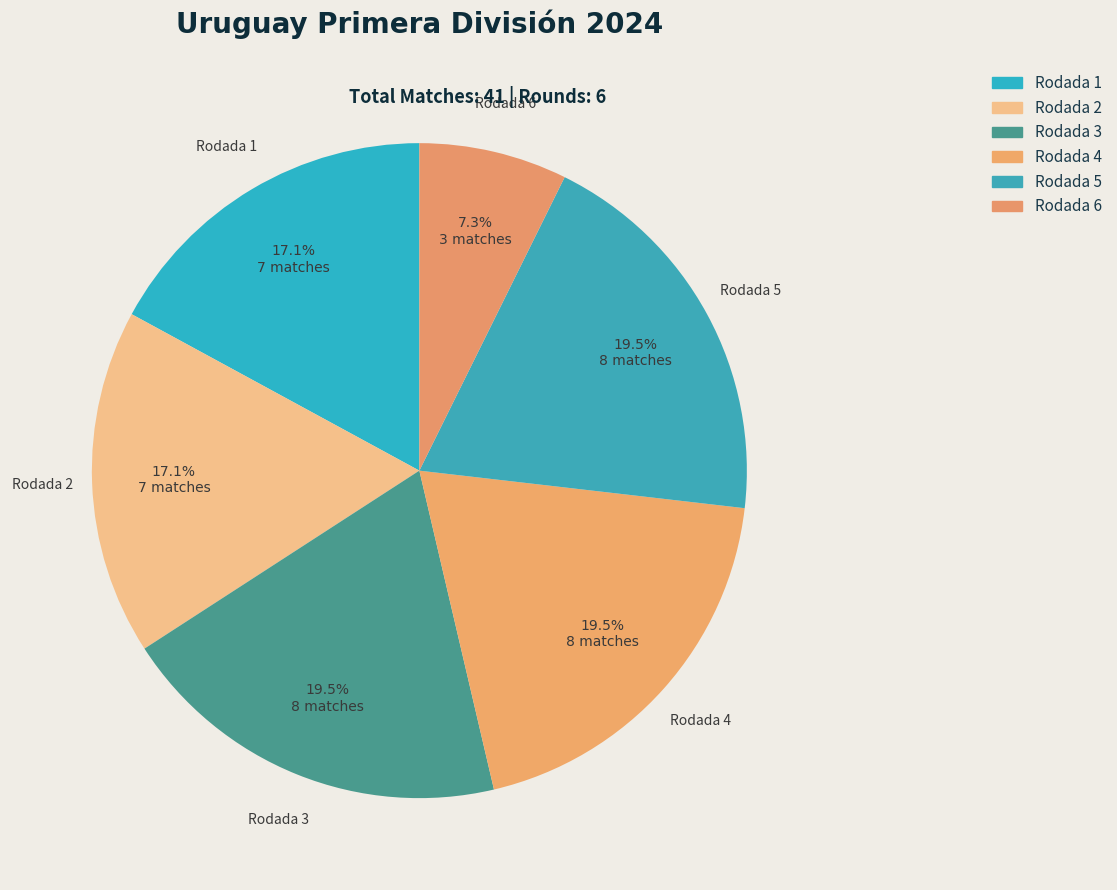

What is the change in value from Rodada 1 to Rodada 6?

-4